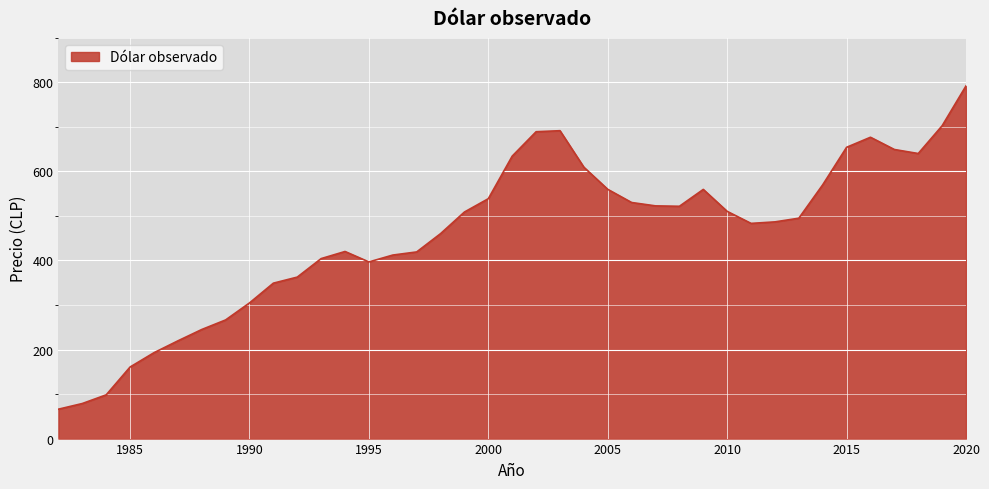

What is the difference between the maximum and minimum values?

726.2